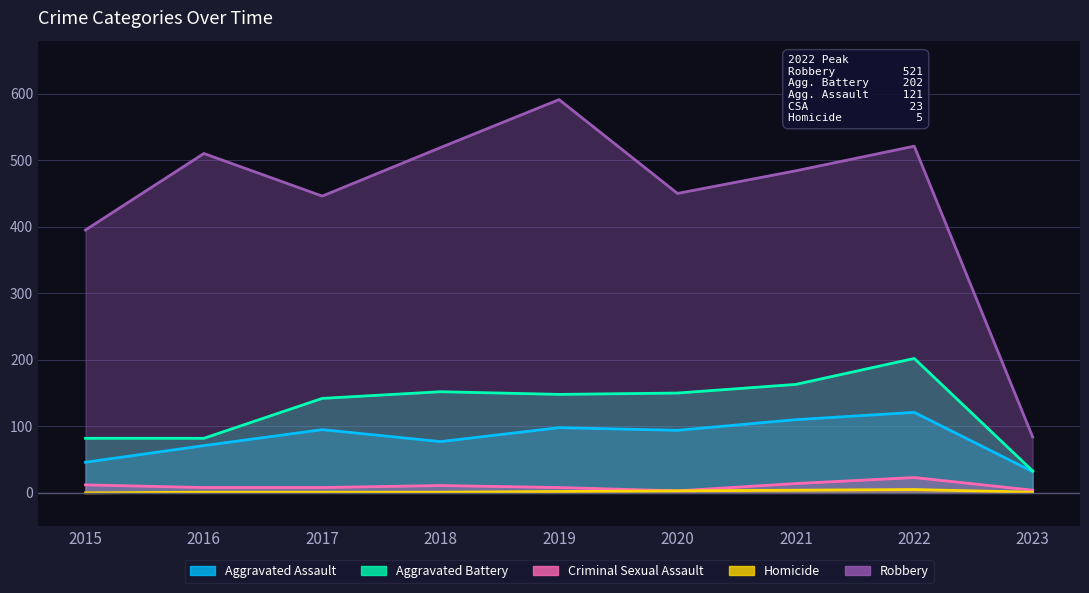

Rank the series at 2018 from lowest to highest value.

Homicide, Criminal Sexual Assault, Aggravated Assault, Aggravated Battery, Robbery